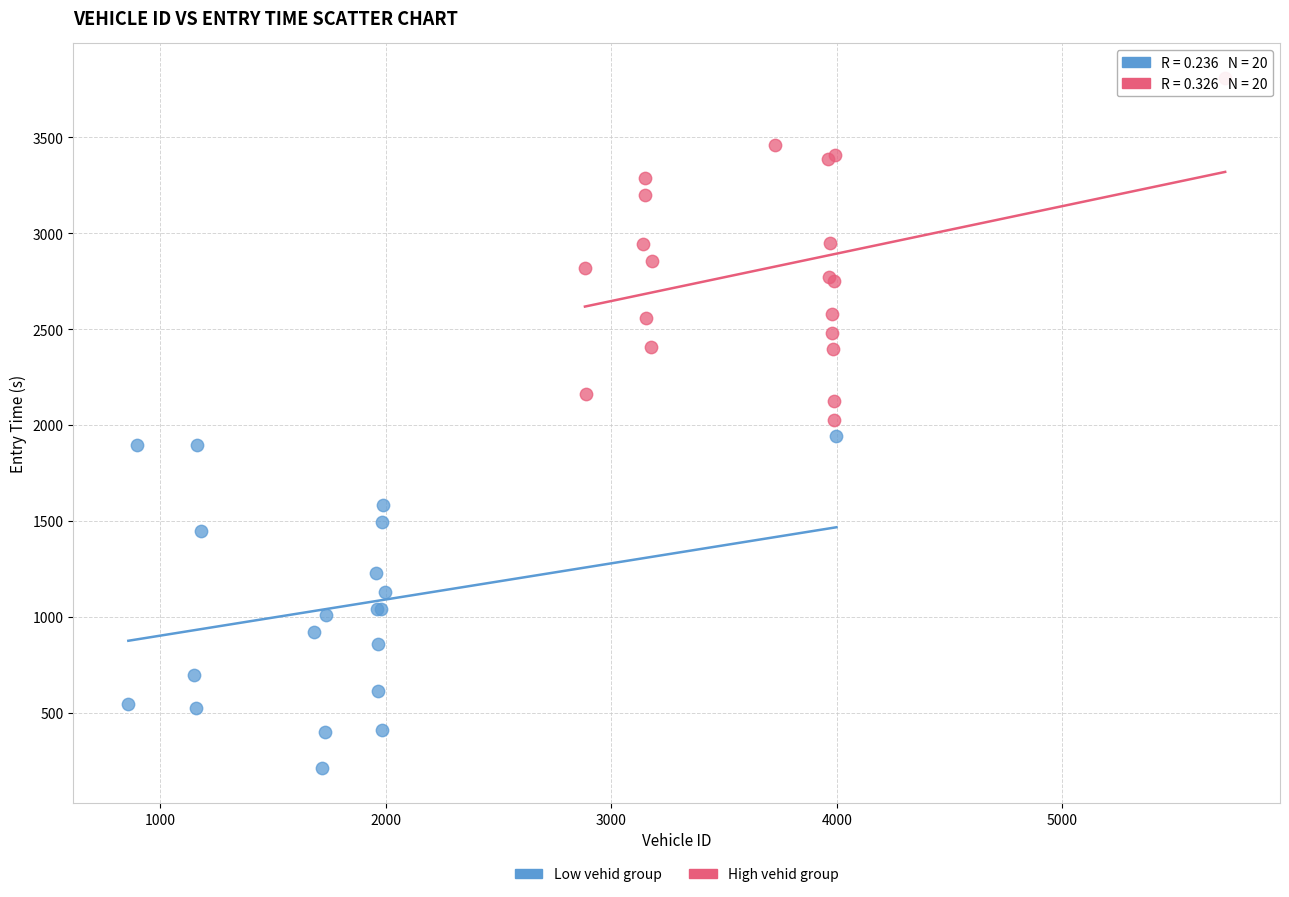

What are all the series names shown in the legend?

Low vehid group, High vehid group